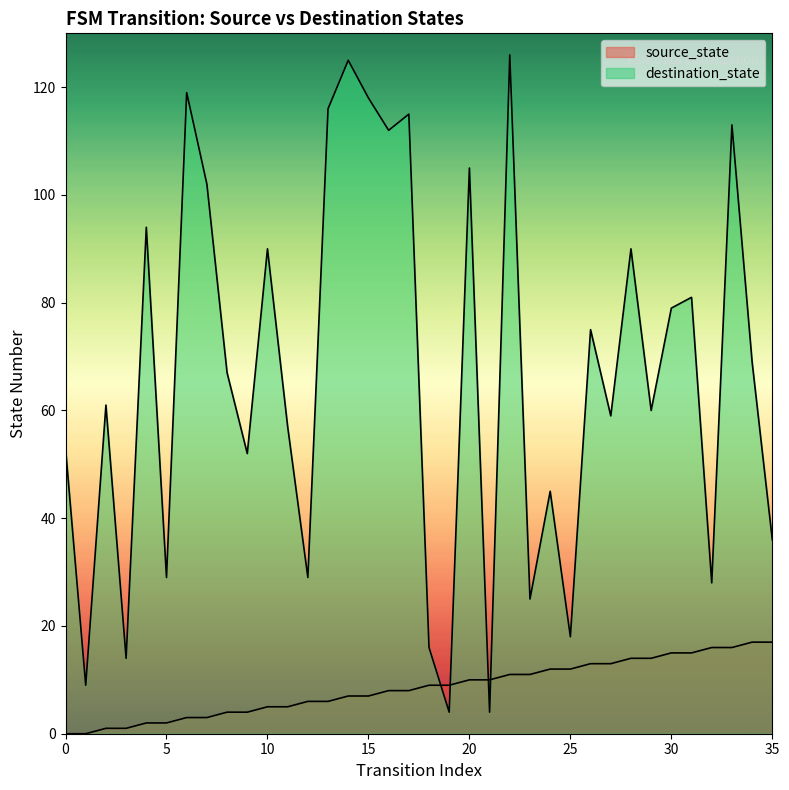

What is the difference between the maximum and second lowest values in the source_state series?

17